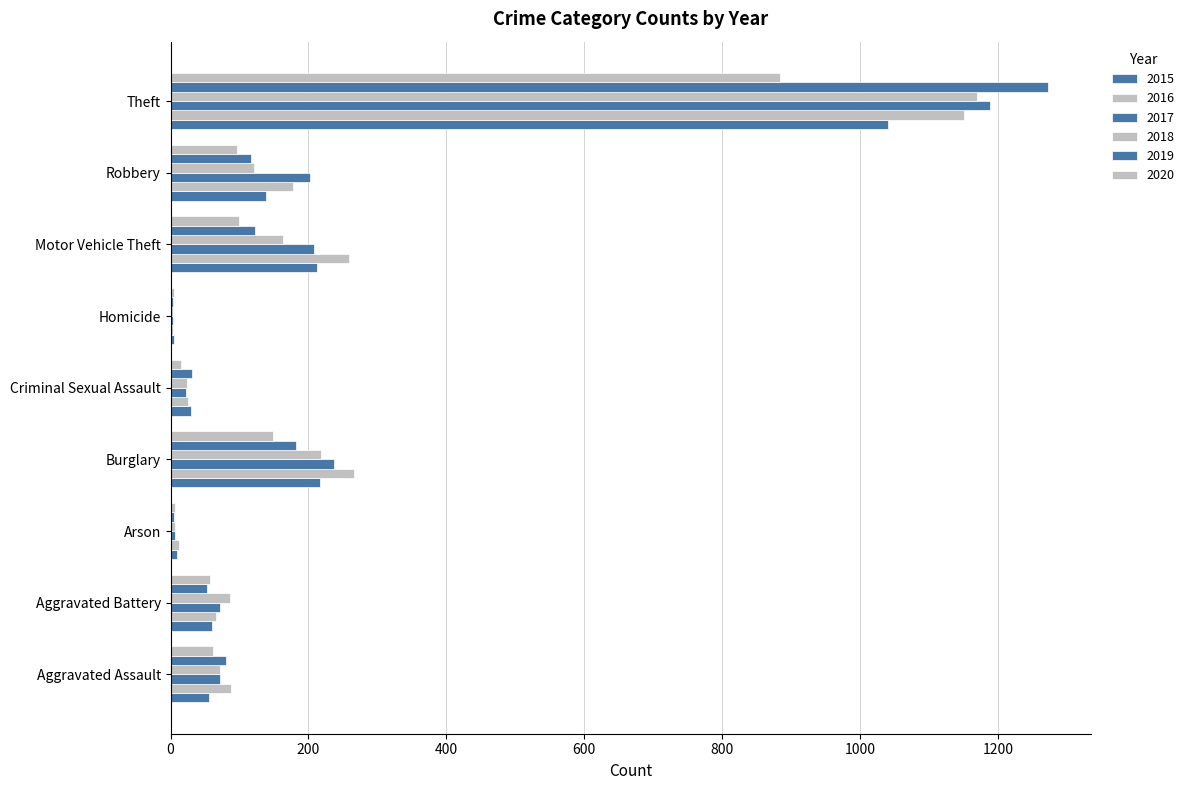

What is the sum of the 2018 values at Burglary and Aggravated Battery?

304